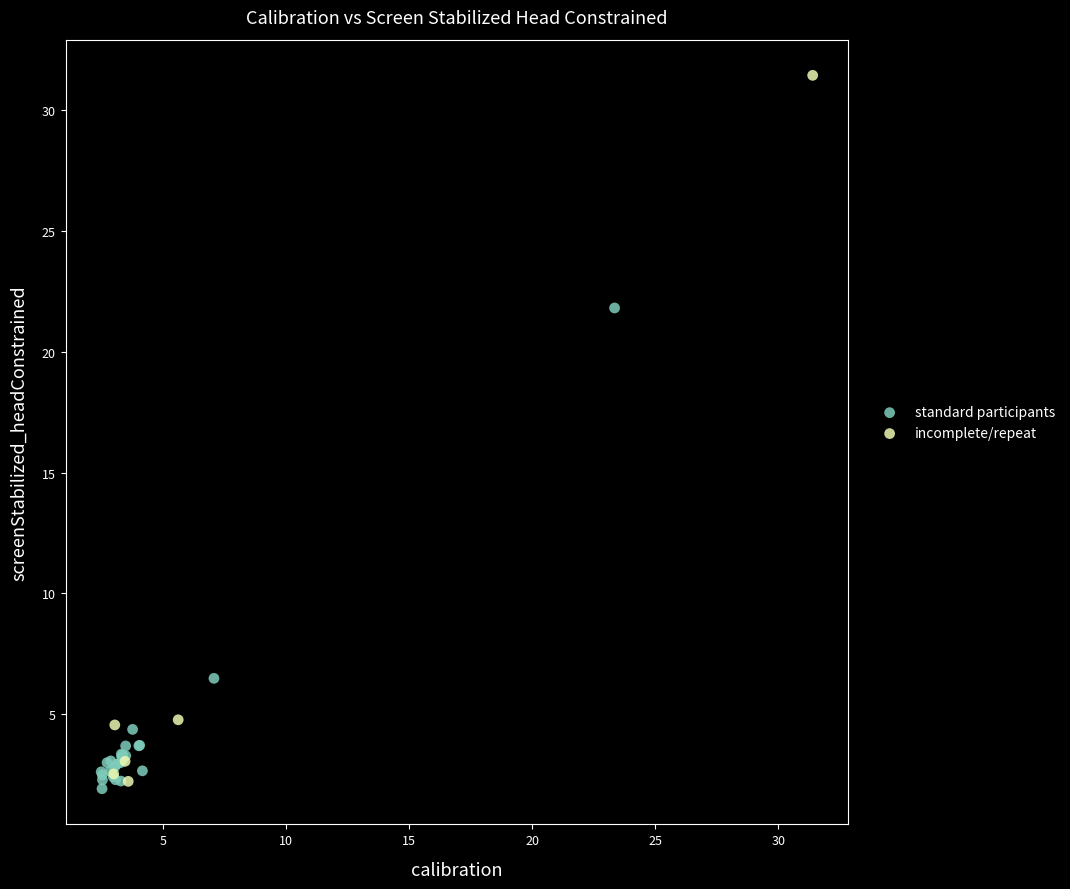

Which series contains the lowest Y value?

standard participants